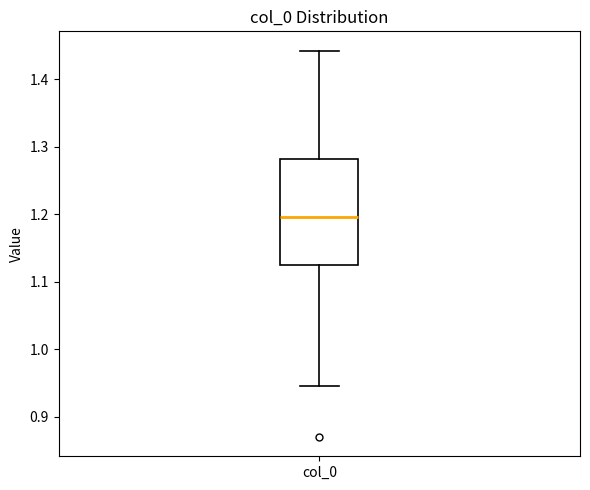

Where does the lower whisker of the box for col_0 end on the y-axis? The values are not printed on the chart, so give them approximately, as read against the axis.

0.95